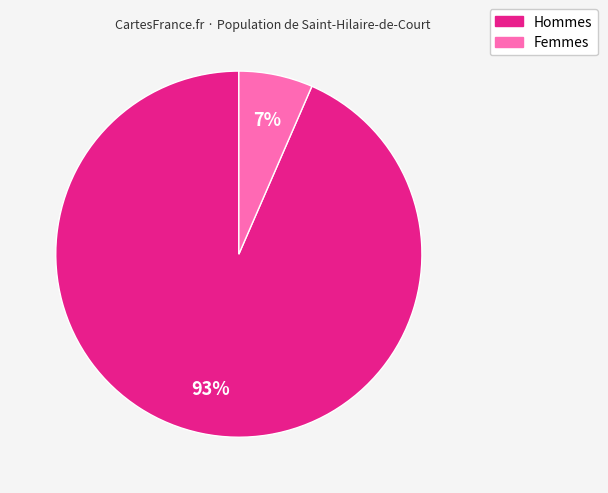

Does any single category account for the majority?

Yes